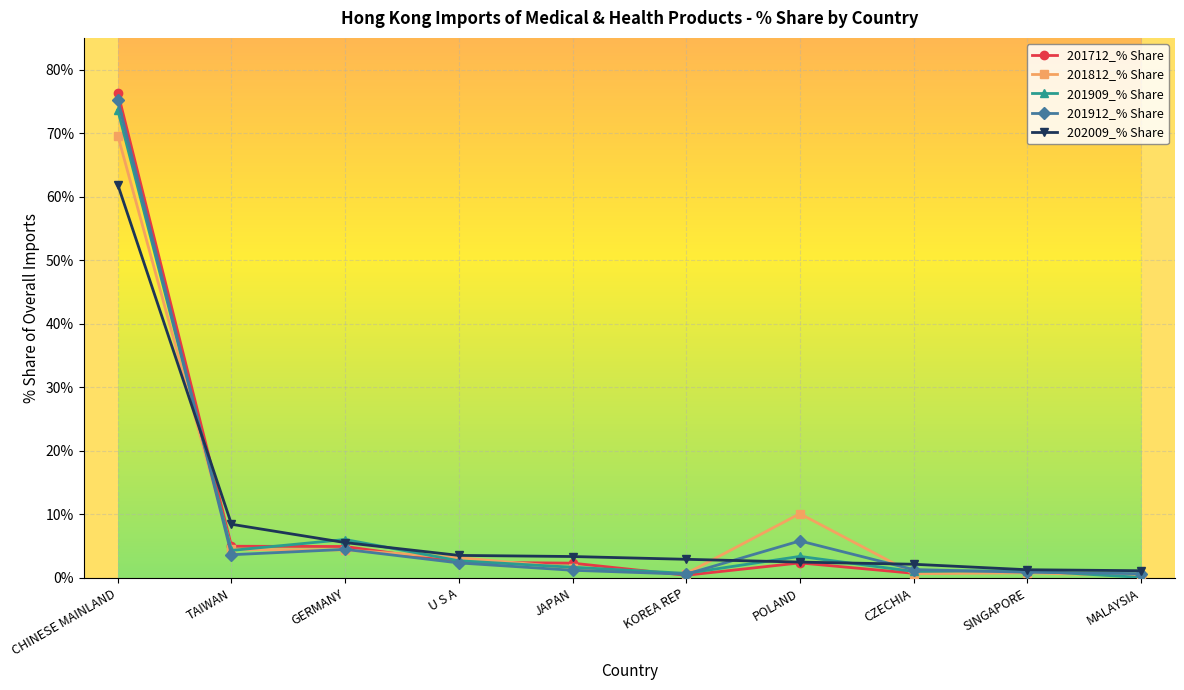

What is the value of the 201812_% Share point at the 10th from the left?

0.4